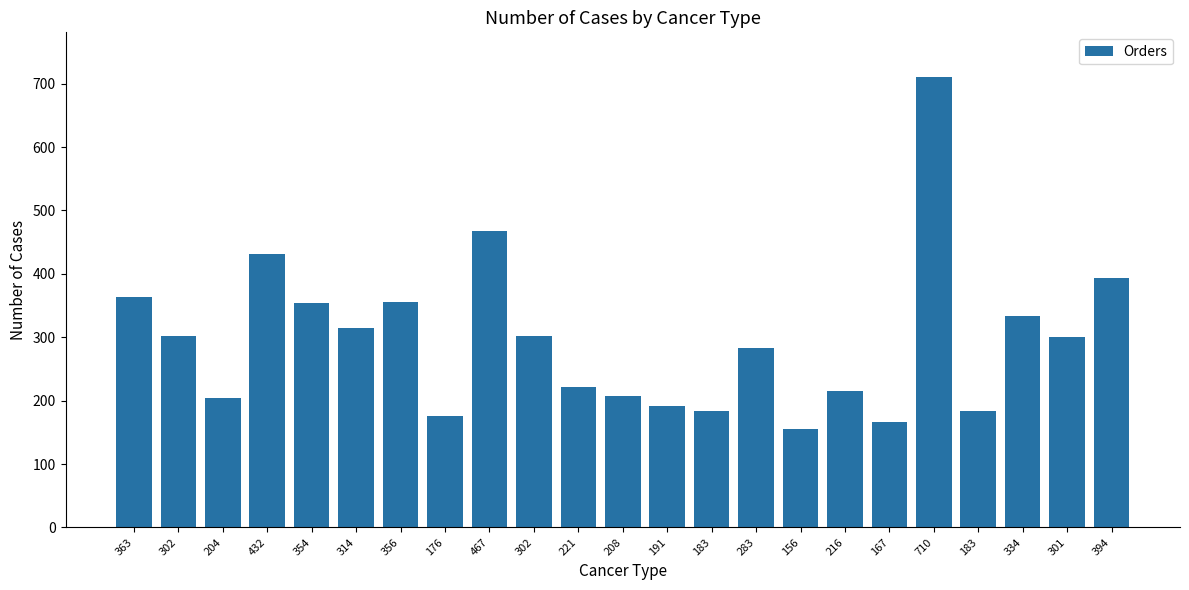

Are the bars grouped side by side (vs. stacked)?

No